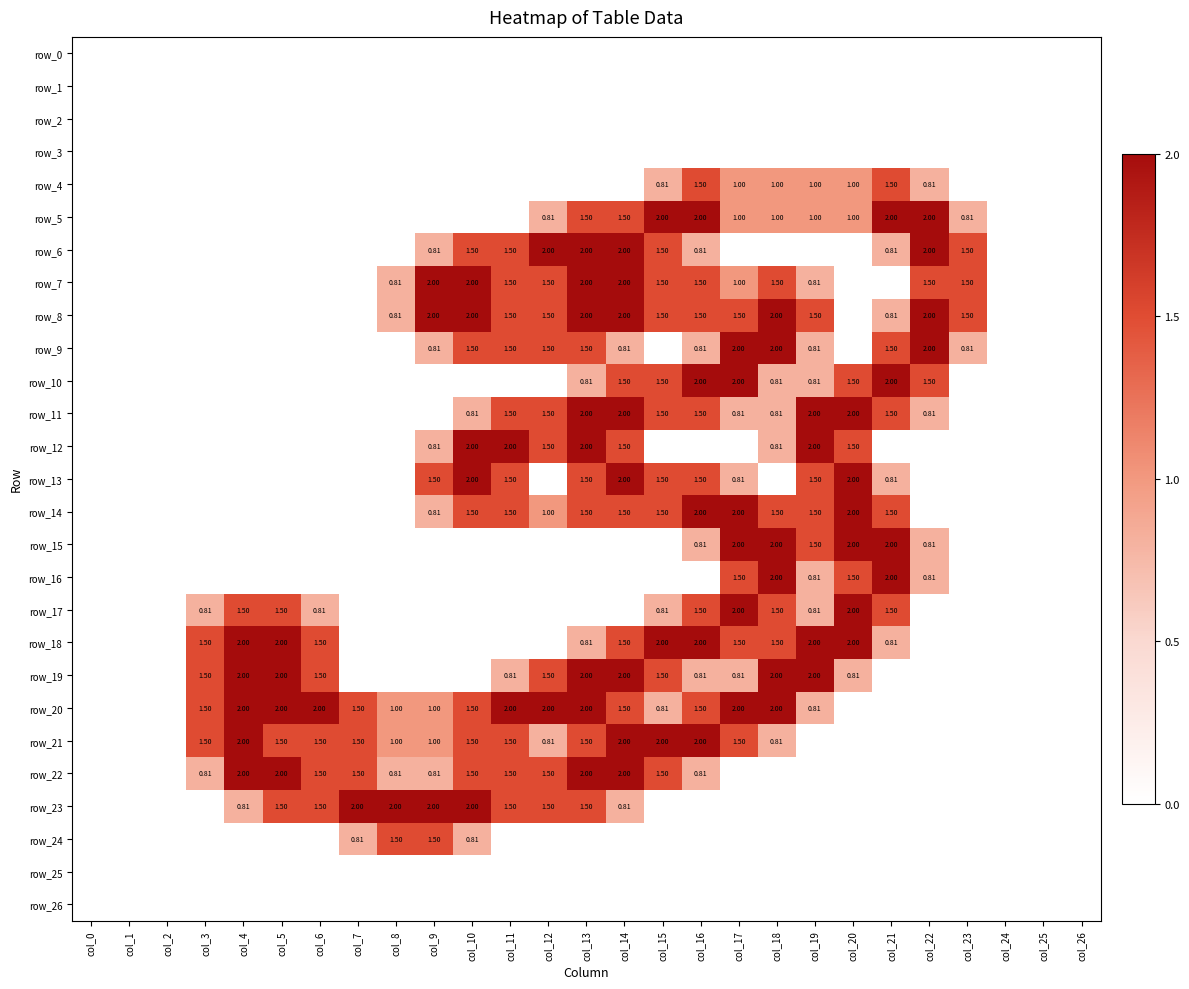

At which label does row_13 reach its peak?

col_10